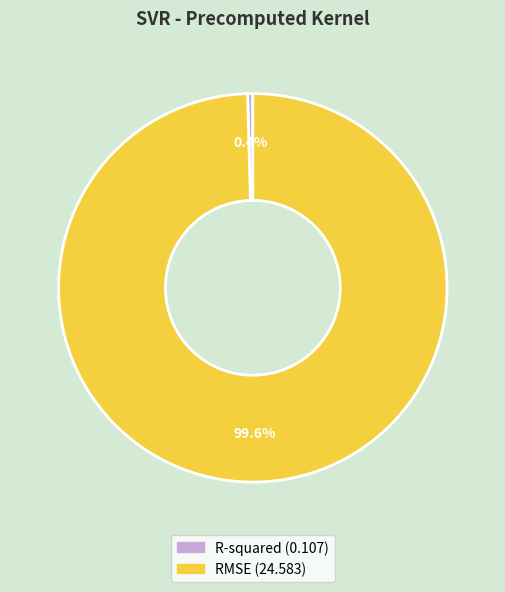

Rank the categories by value from lowest to highest.

R-squared, RMSE